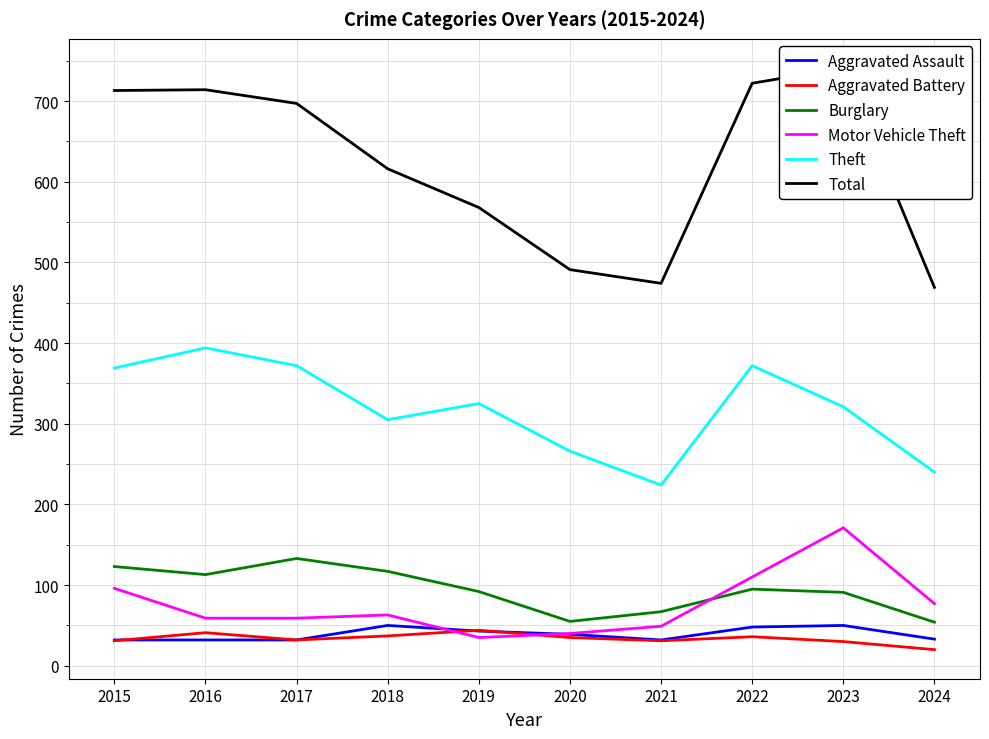

True or false: Total and Aggravated Assault intersect in this chart.

False